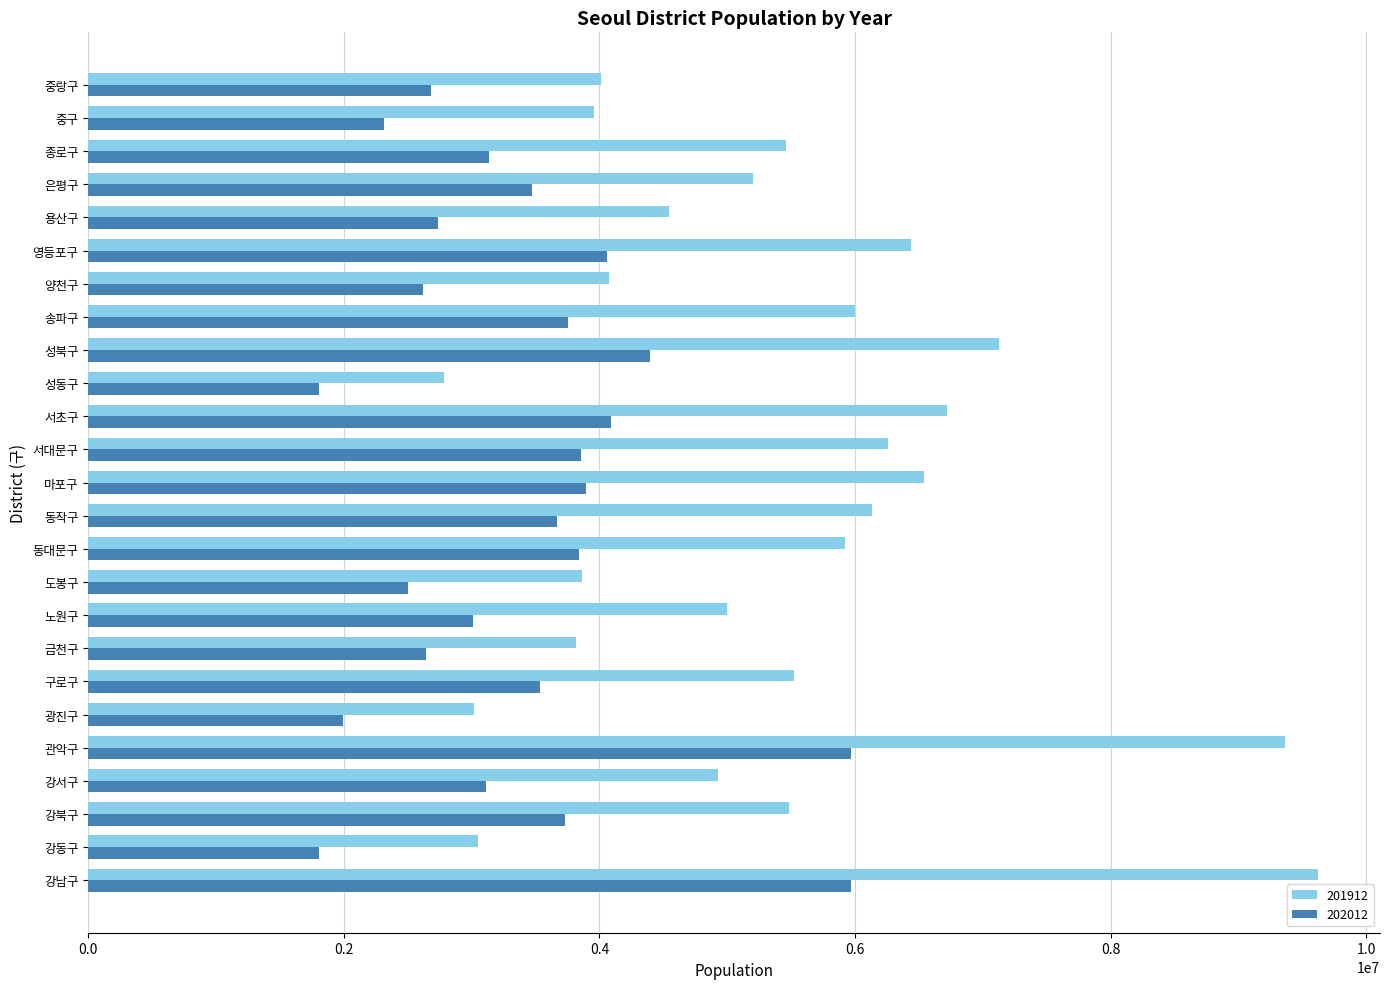

List the series in order of their overall mean, lowest first.

202012, 201912